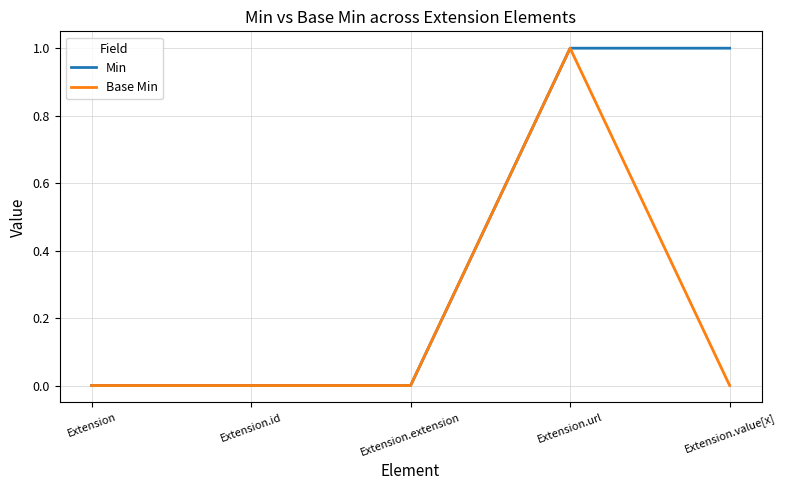

True or false: Base Min has more than 2 points higher than both neighbors.

False